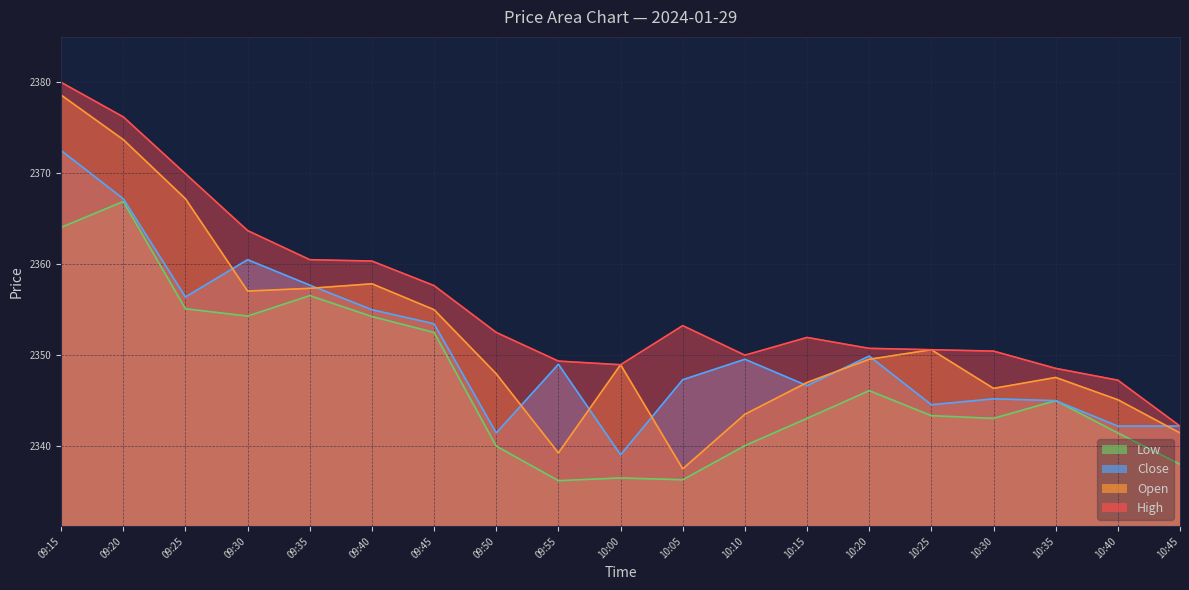

At which label does Open first exceed 2348?

09:15